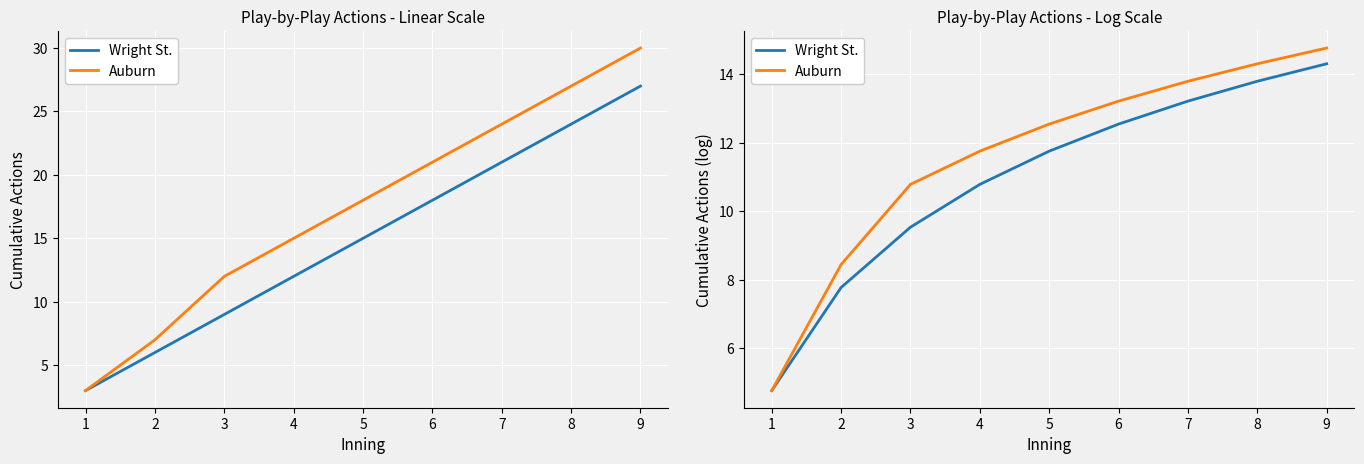

Is the value of Wright St. at 1 greater than the value of Auburn at 5?

No